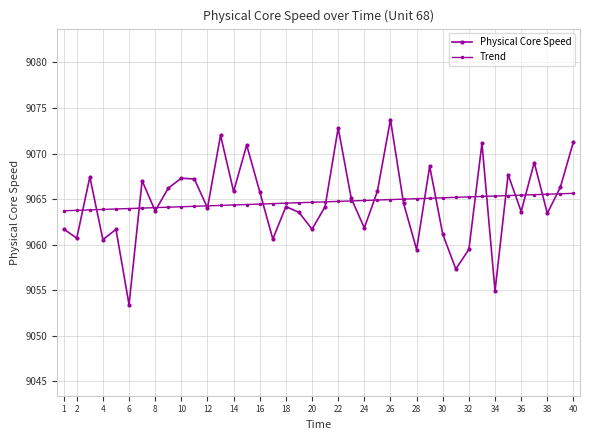

Reading left to right, what are all the values shown in this chart?

Physical Core Speed: 9061.7	9060.7	9067.4	9060.5	9061.7	9053.4	9067.0	9063.7	9066.2	9067.3	9067.2	9064.0	9072.0	9065.8	9070.9	9065.8	9060.6	9064.2	9063.5	9061.7	9064.2	9072.8	9065.1	9061.8	9065.9	9073.7	9064.5	9059.5	9068.6	9061.1	9057.3	9059.5	9071.1	9054.9	9067.7	9063.6	9069.0	9063.4	9066.3	9071.3
Trend: 9063.7	9063.8	9063.8	9063.9	9063.9	9064.0	9064.0	9064.1	9064.1	9064.2	9064.2	9064.3	9064.3	9064.4	9064.4	9064.4	9064.5	9064.5	9064.6	9064.6	9064.7	9064.7	9064.8	9064.8	9064.9	9064.9	9065.0	9065.0	9065.1	9065.1	9065.2	9065.2	9065.3	9065.3	9065.4	9065.4	9065.5	9065.5	9065.6	9065.6